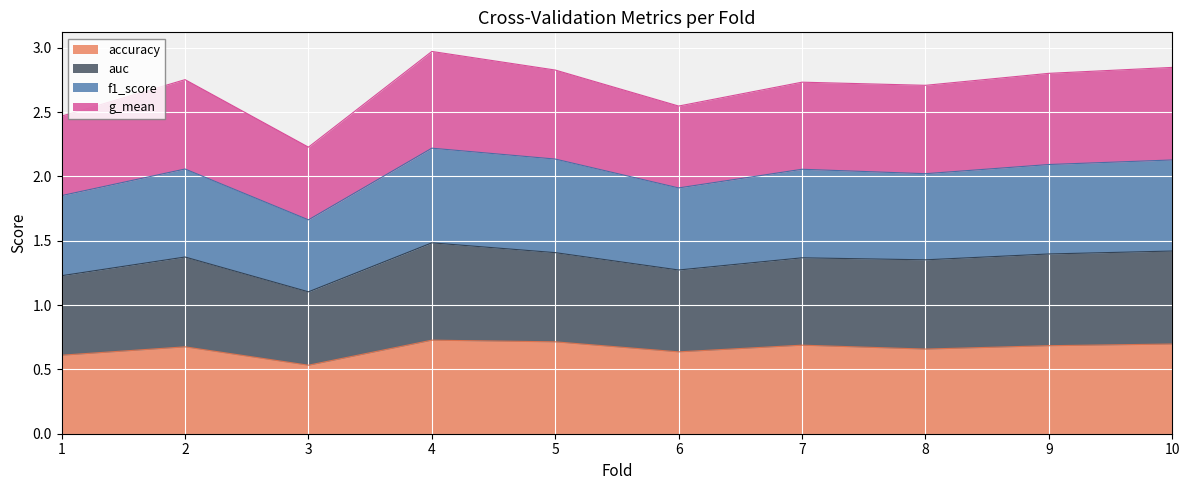

What is the total value across all series at 9?

2.8